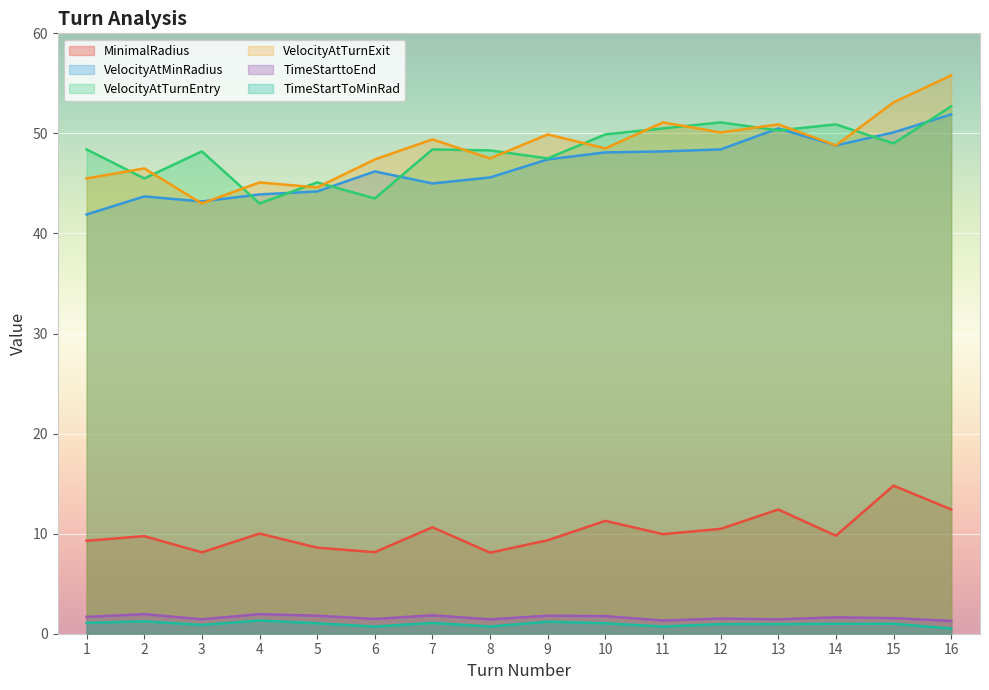

At how many categories does at least one series exceed 4?

16